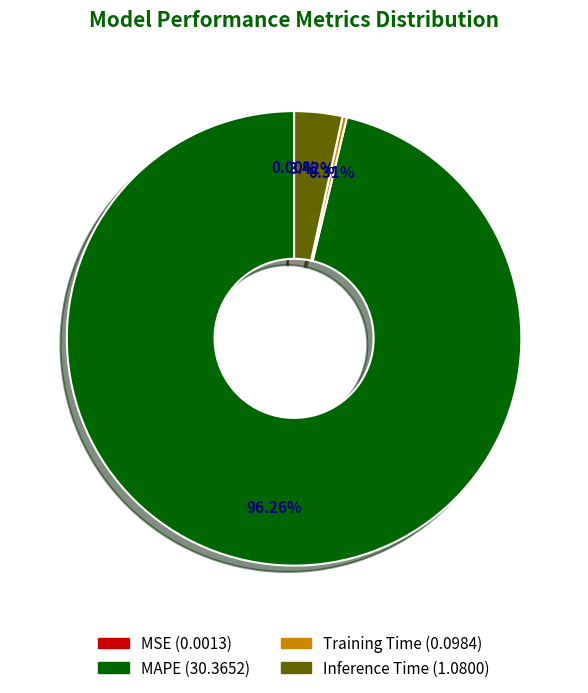

What is the largest slice in the pie chart?

MAPE